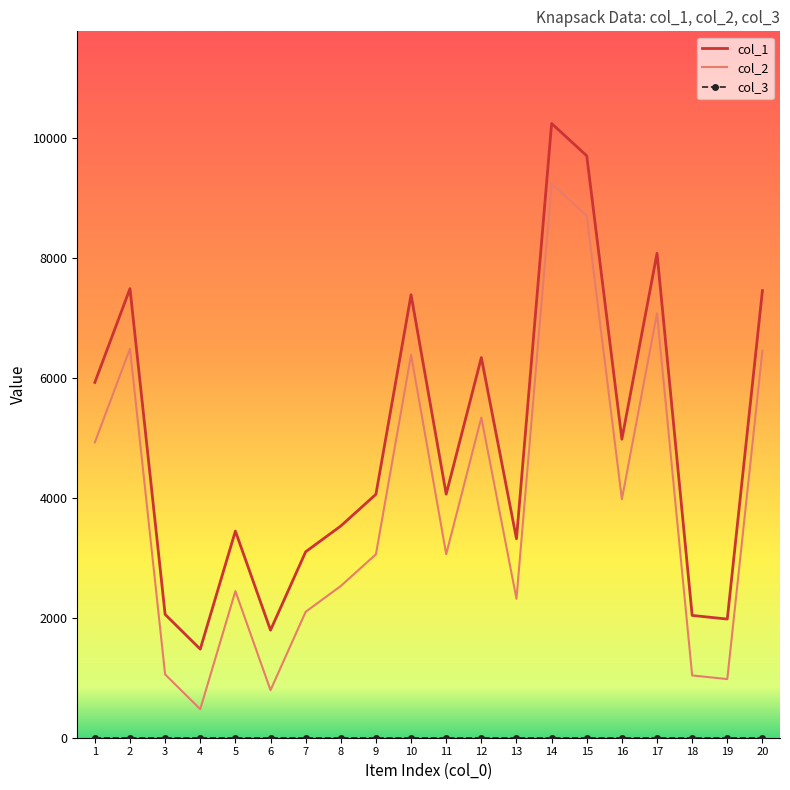

Which series has the largest total across all categories?

col_1